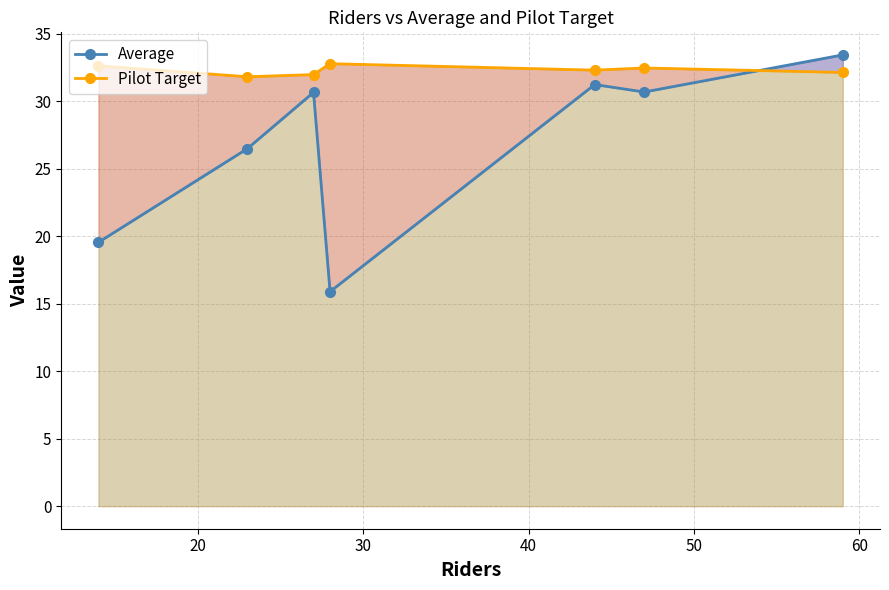

What is the spread (max minus min) of values at 60?

1.8